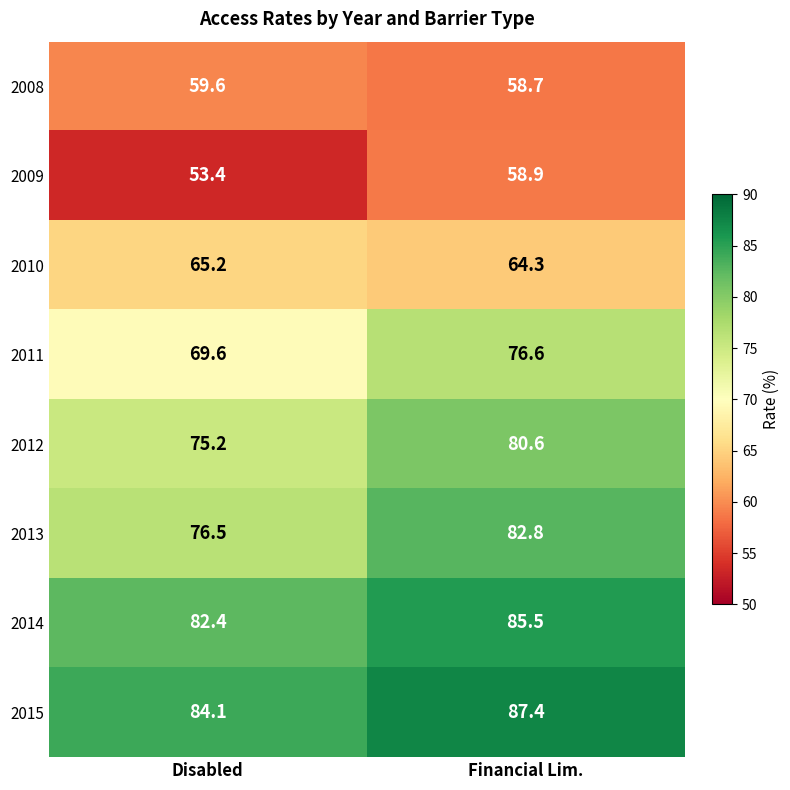

At how many categories does at least one series exceed 84?

2